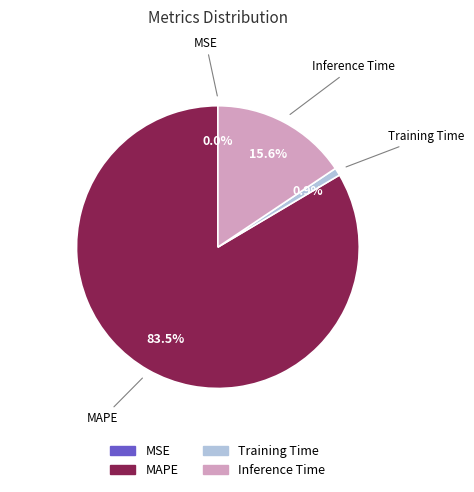

To the nearest percent, what is the difference between the Training Time and Inference Time slice percentages?

15%